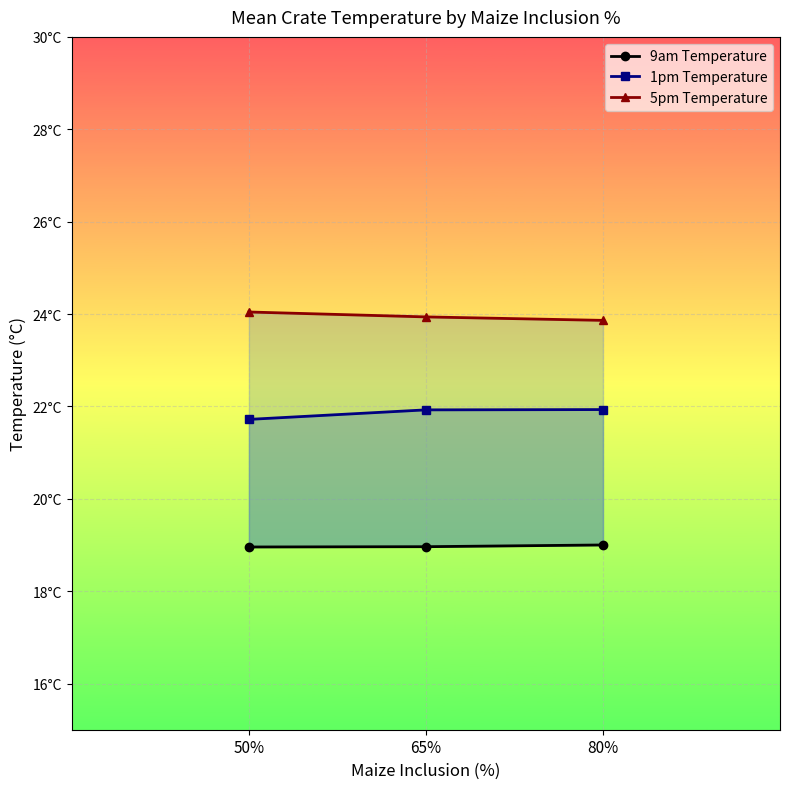

What is the maximum value for 1pm Temperature?

21.9